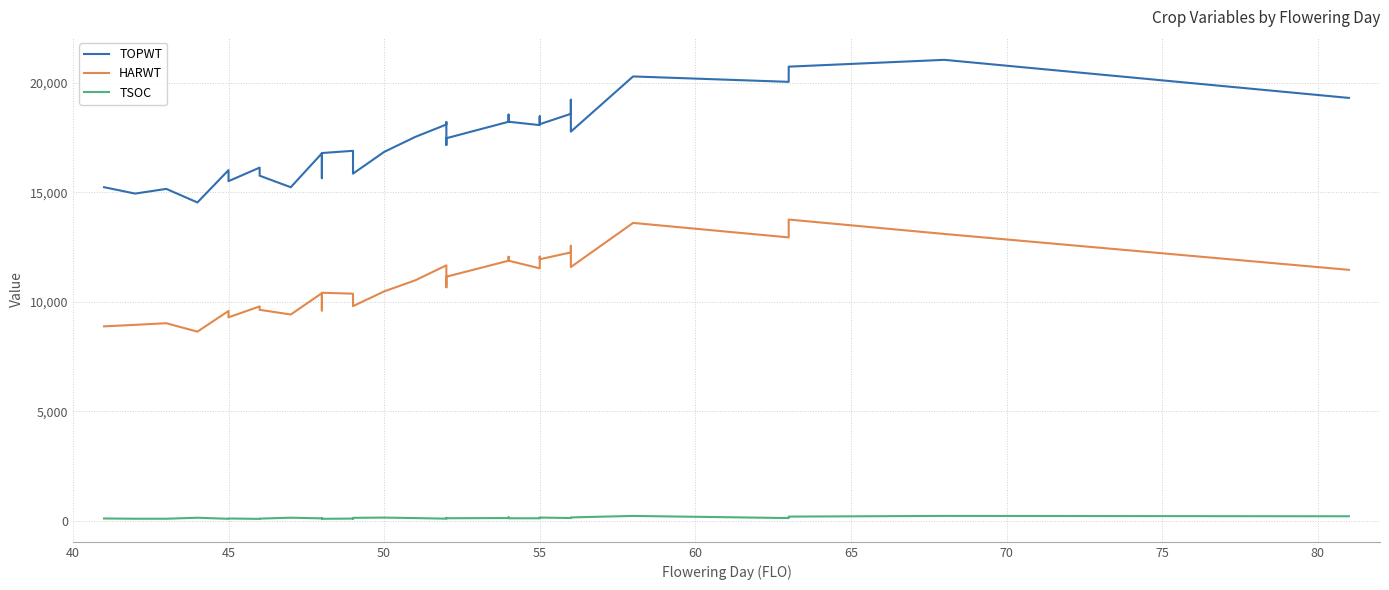

Is this an area chart (filled region under the line)?

No